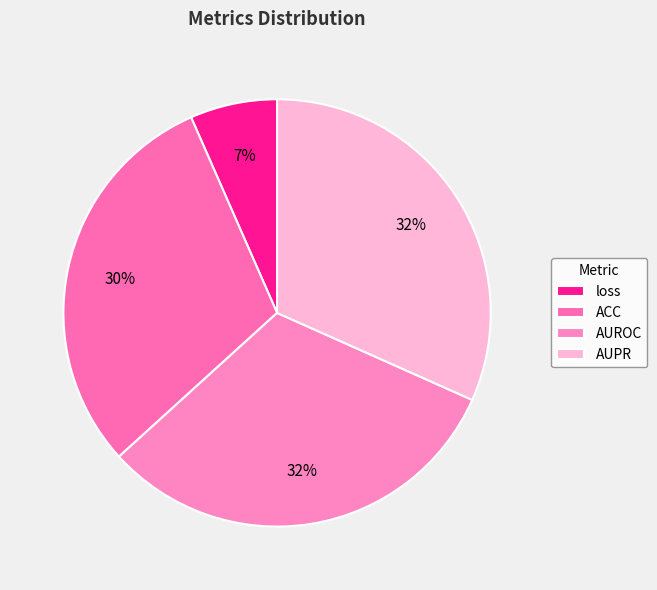

Count the number of slices in the pie.

4